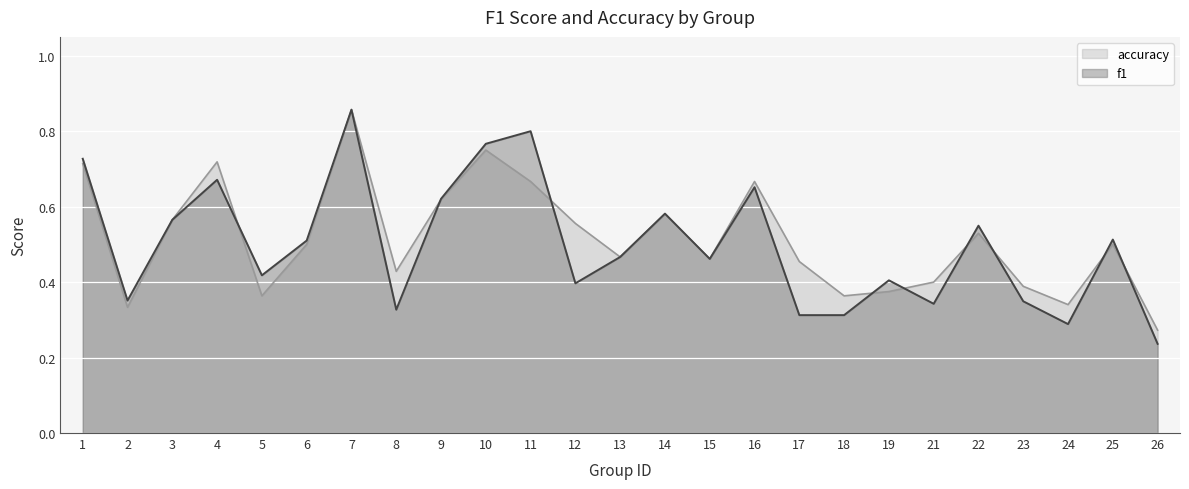

Does the chart display data point markers on the line(s)?

No